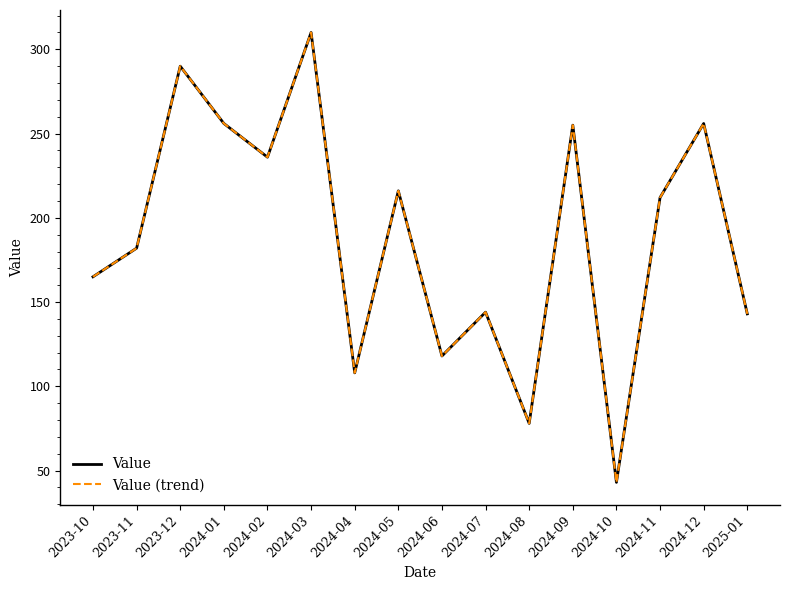

At how many categories does at least one series exceed 162?

10